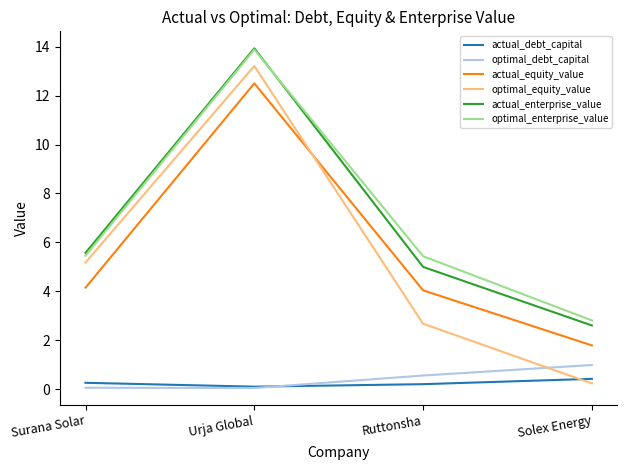

At Ruttonsha, list the series in order from largest to smallest.

optimal_enterprise_value, actual_enterprise_value, actual_equity_value, optimal_equity_value, optimal_debt_capital, actual_debt_capital